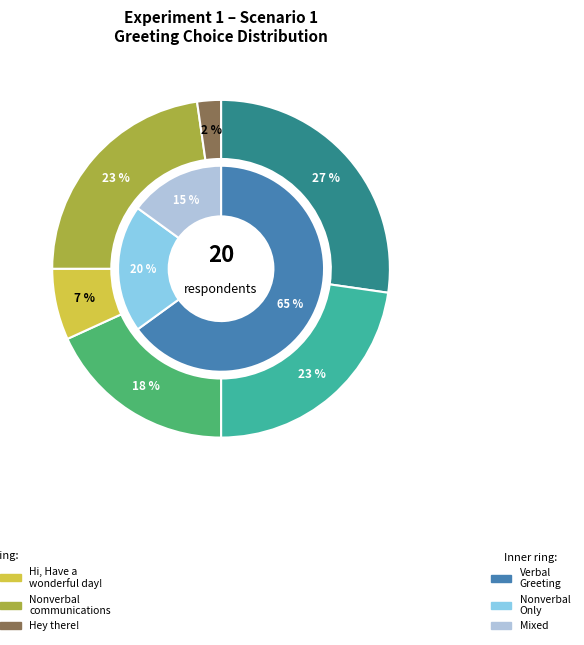

Is there any slice that represents more than half of the pie?

No